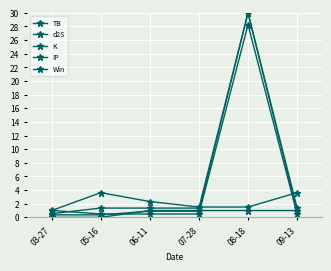

How many lines are shown in the chart?

5